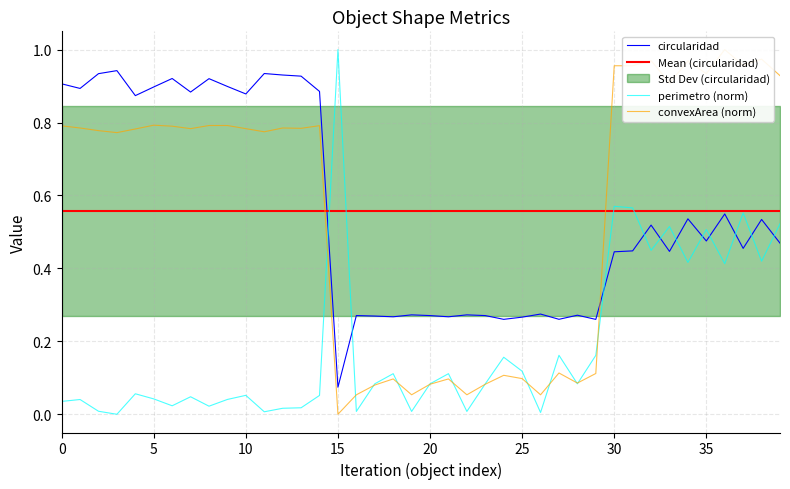

At which label does circularidad reach its minimum?

15